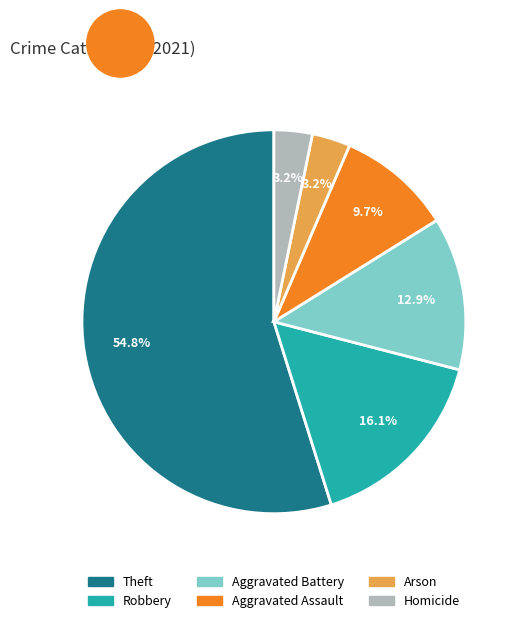

Between Aggravated Assault and Theft, which is larger?

Theft